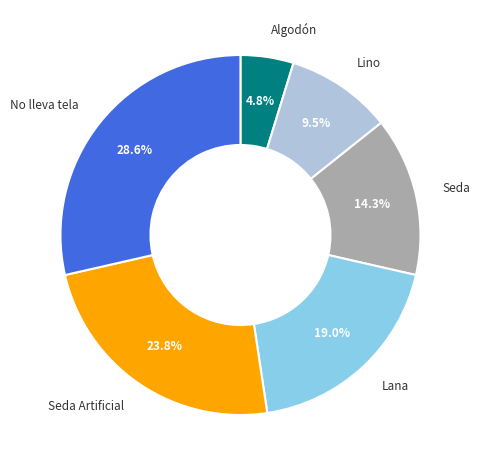

Rank the categories by value from highest to lowest.

No lleva tela, Seda Artificial, Lana, Seda, Lino, Algodón